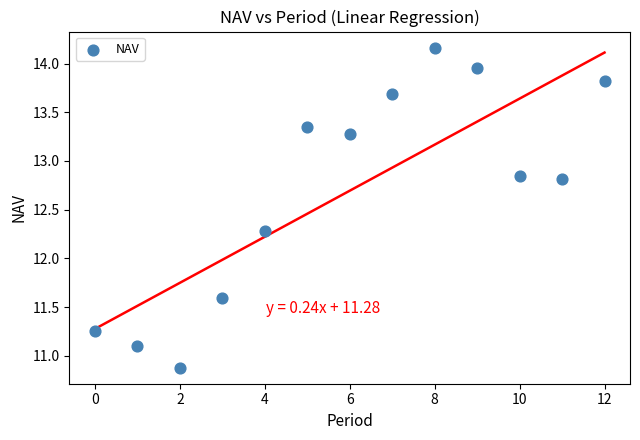

What Y value in the scatter plot is closest to 12?

12.3